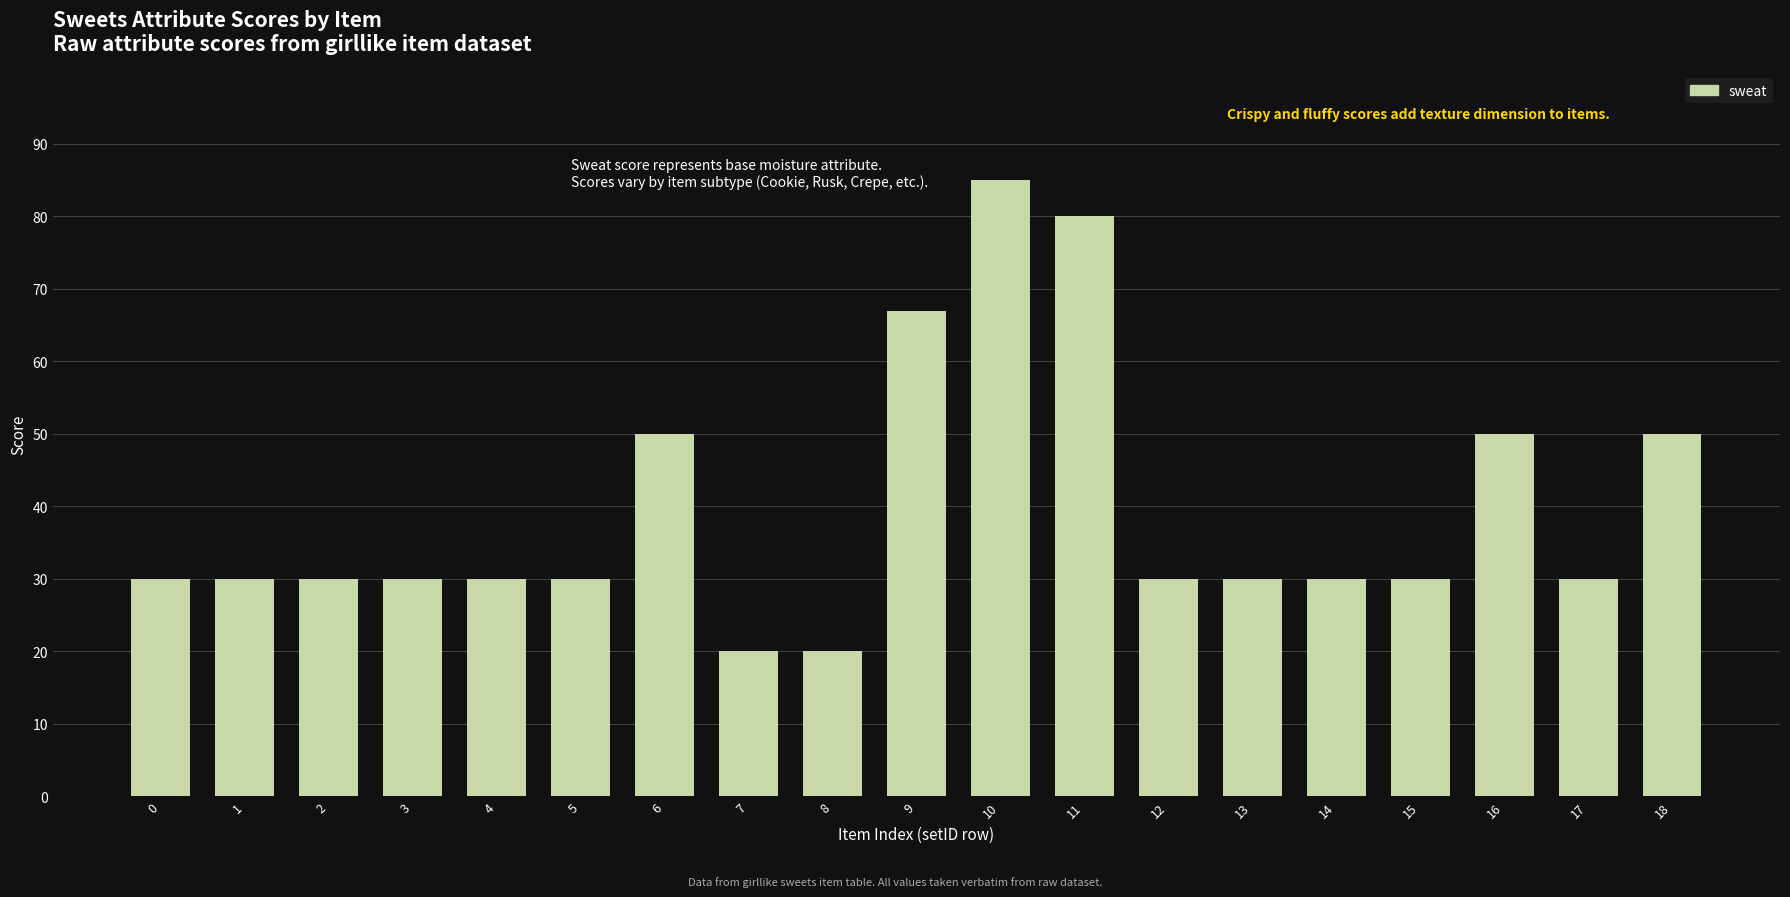

Approximately how many times larger is the value at 10 compared to 6?

1.7